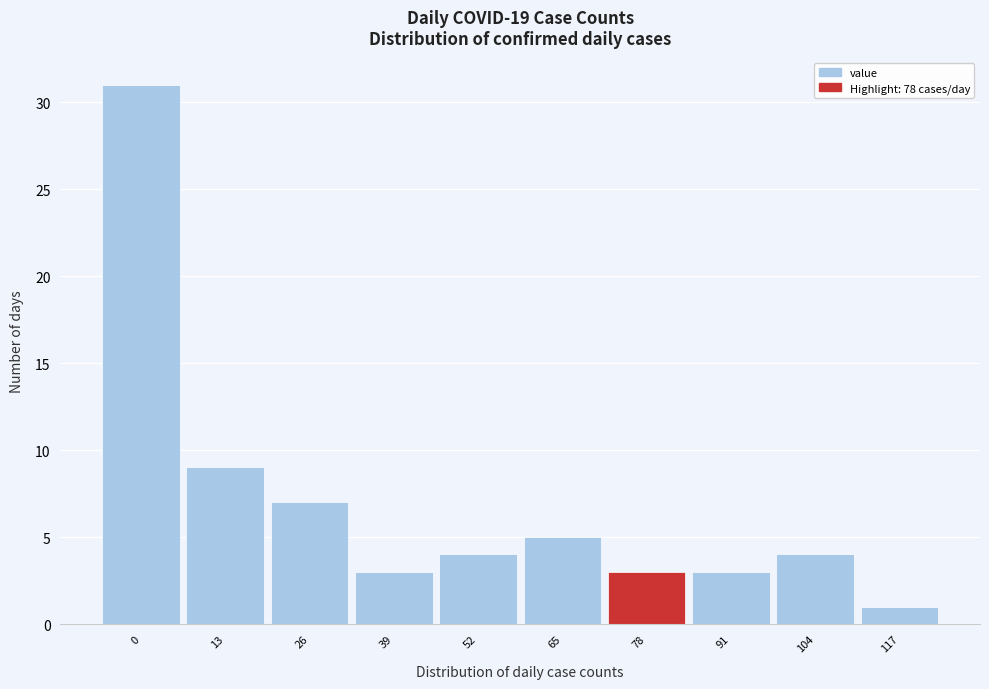

Reading left to right, list all the values displayed in this chart.

0=31	13=9	26=7	39=3	52=4	65=5	78=3	91=3	104=4	117=1